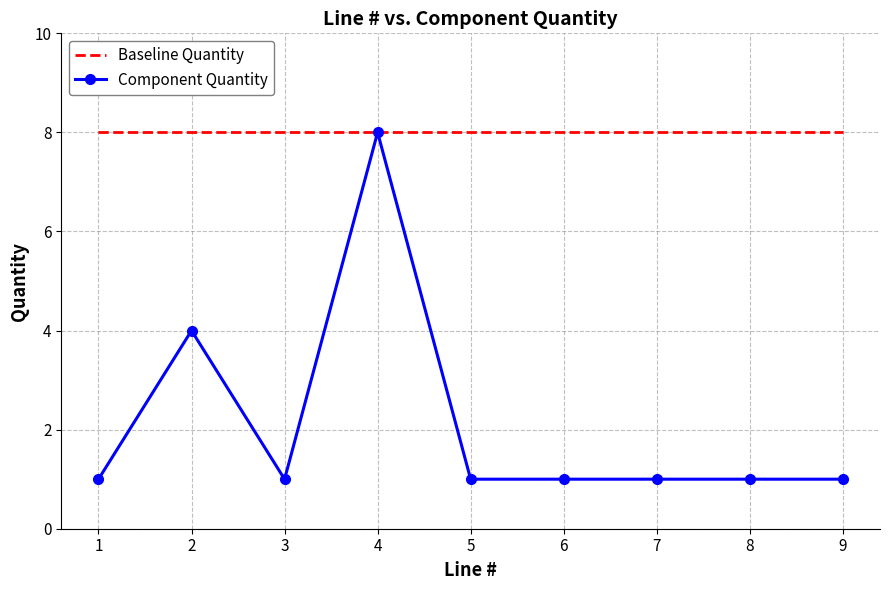

What is the spread (max minus min) of values at 5?

7